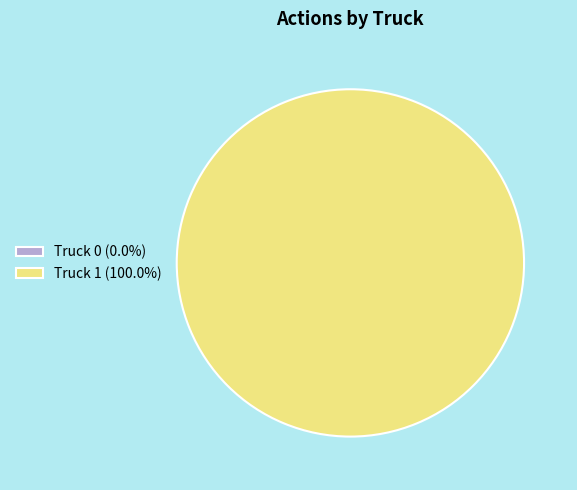

Count the number of slices in the pie.

2